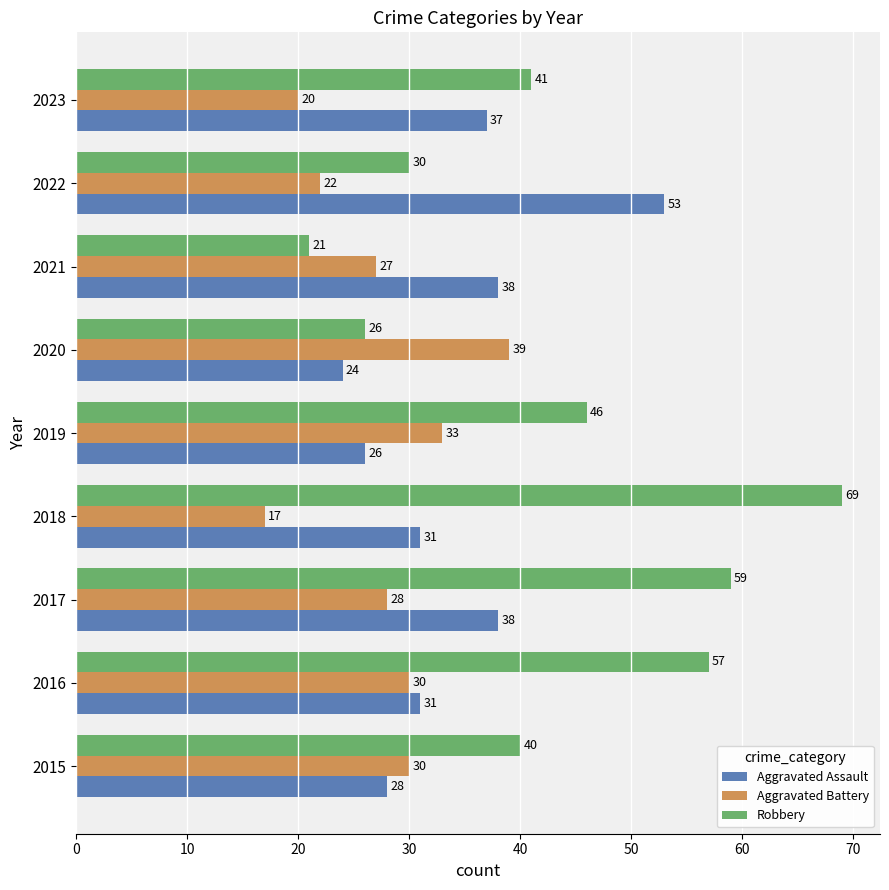

True or false: Aggravated Assault has a value of 51 at 2016.

False